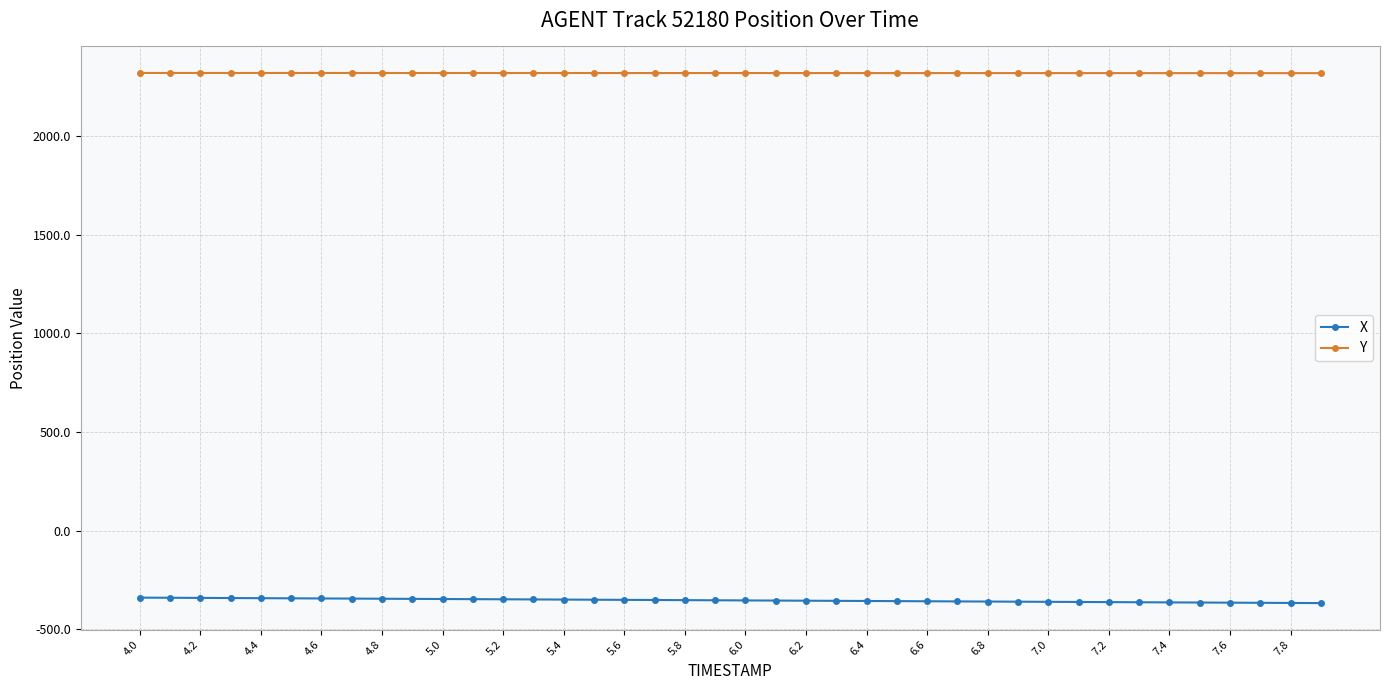

What is the maximum value shown in the chart?

2319.3